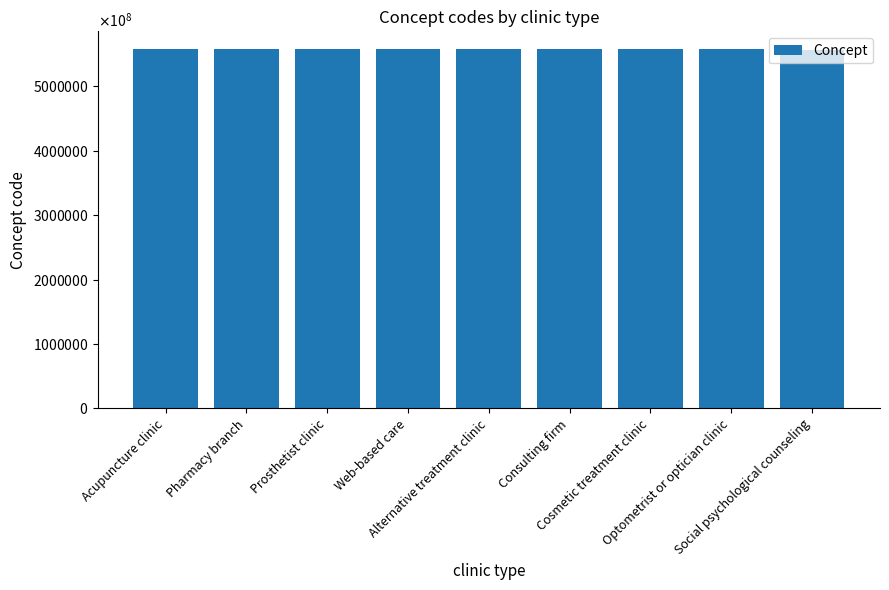

What is the minimum value shown in the chart?

556841000005105